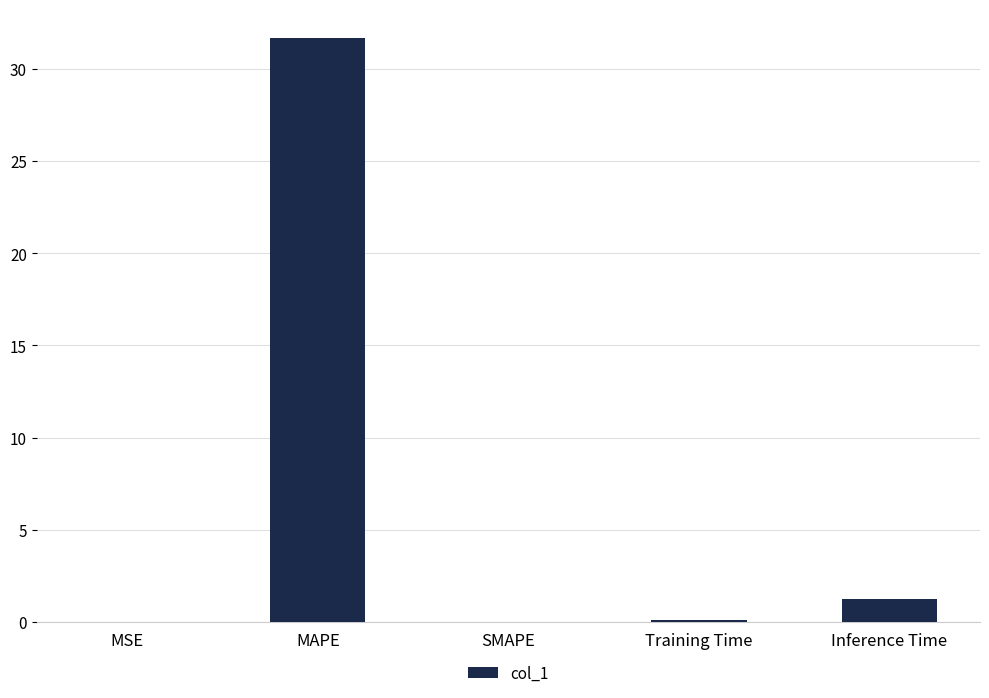

Which has a higher value, SMAPE or MAPE?

MAPE